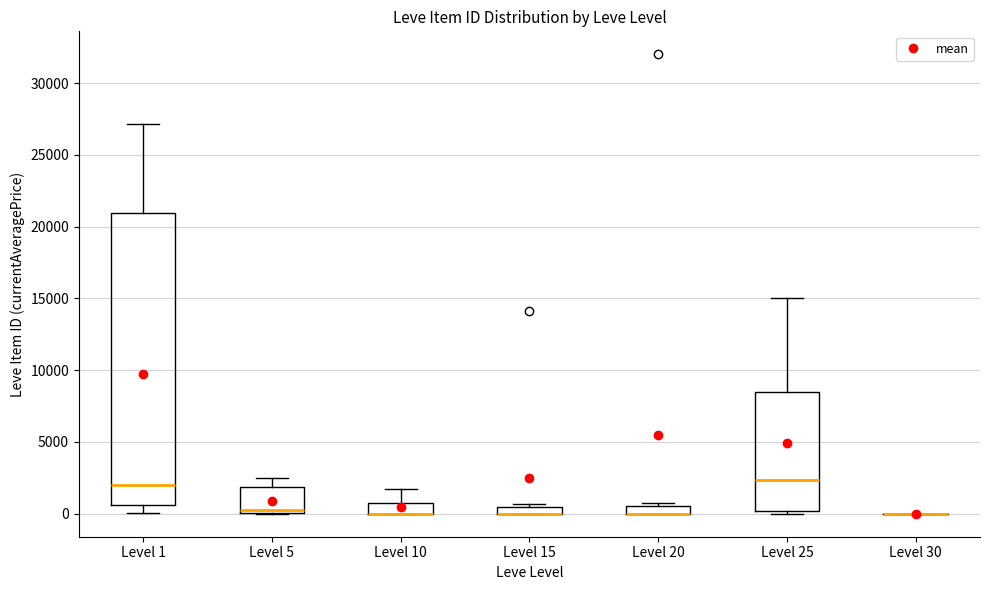

Where does the upper whisker of the box for Level 1 end on the y-axis? The values are not printed on the chart, so give them approximately, as read against the axis.

27000